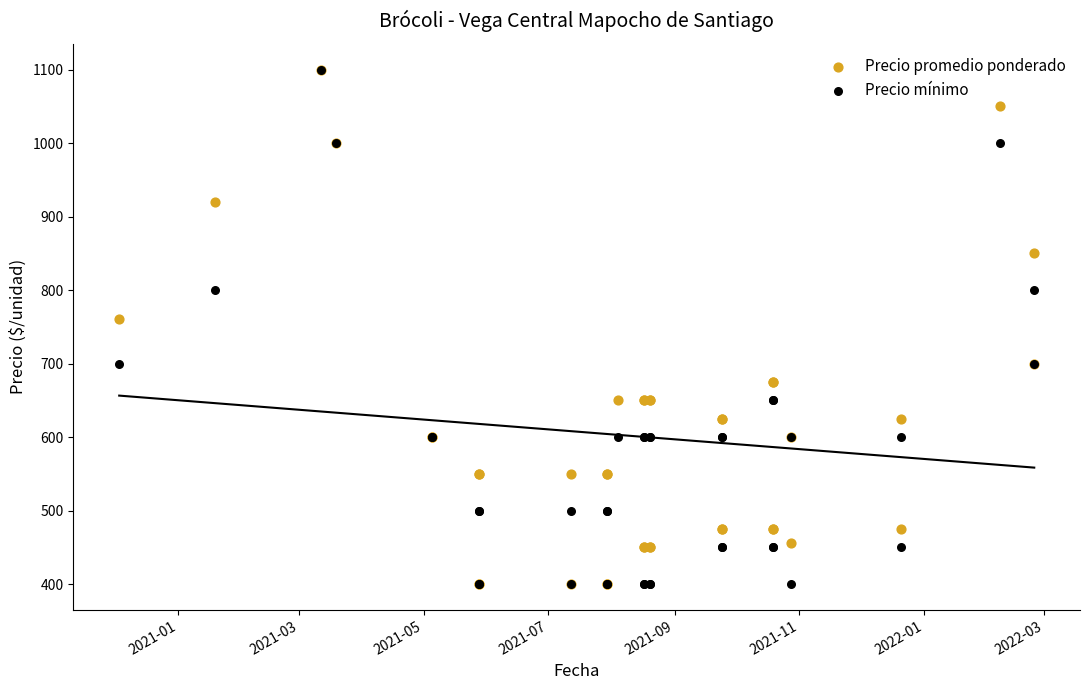

In the Precio promedio ponderado series, what Y value is closest to 750?

761